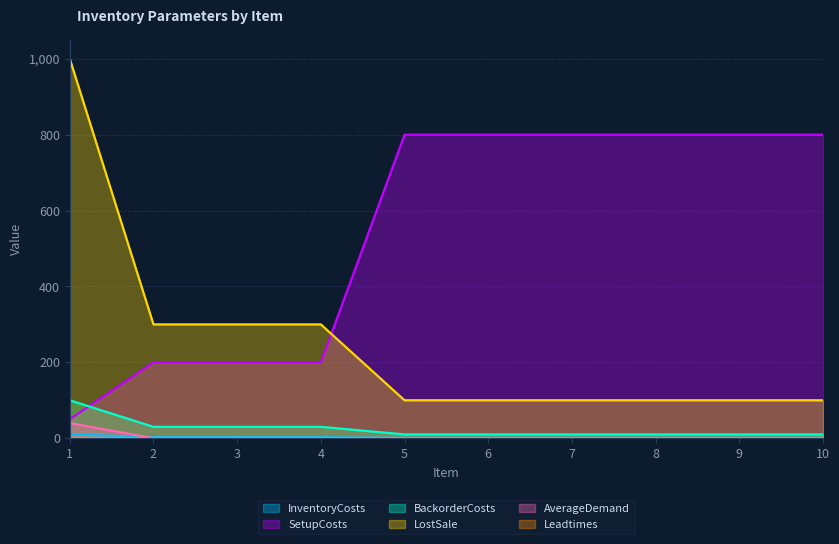

True or false: InventoryCosts and BackorderCosts cross at least once.

False